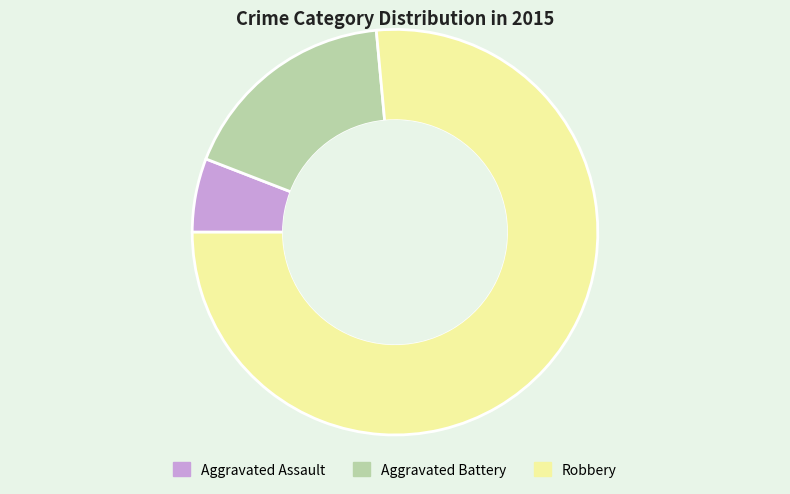

Which category has the smallest portion of the pie?

Aggravated Assault